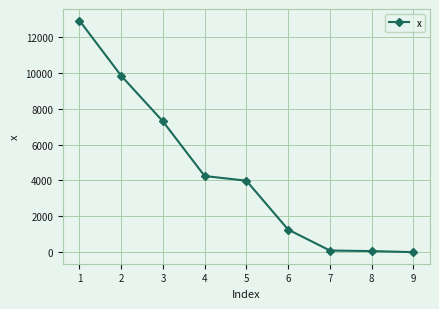

What is the minimum value shown in the chart?

11.3